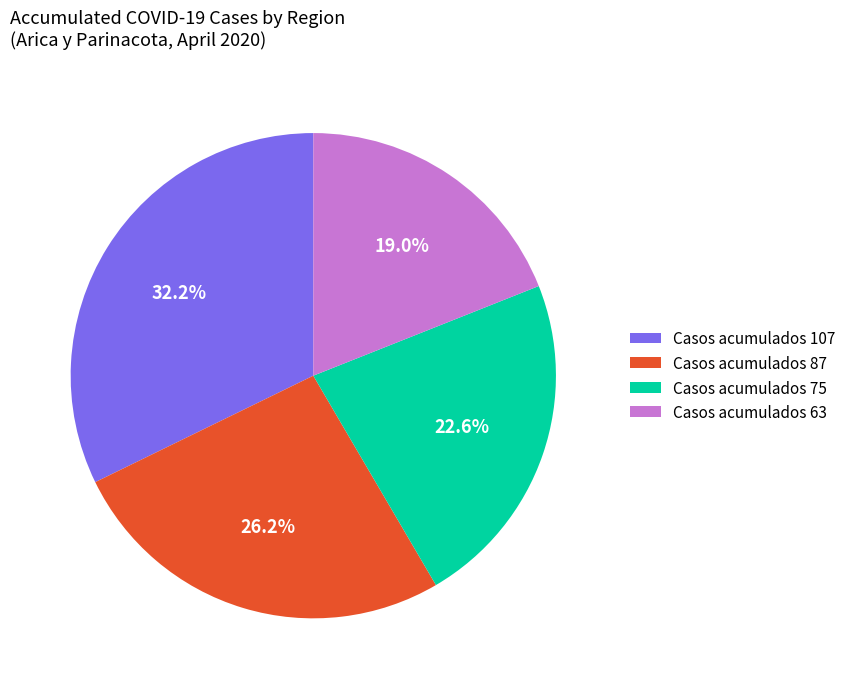

What portion of the pie excludes Casos acumulados 63?

81.0%